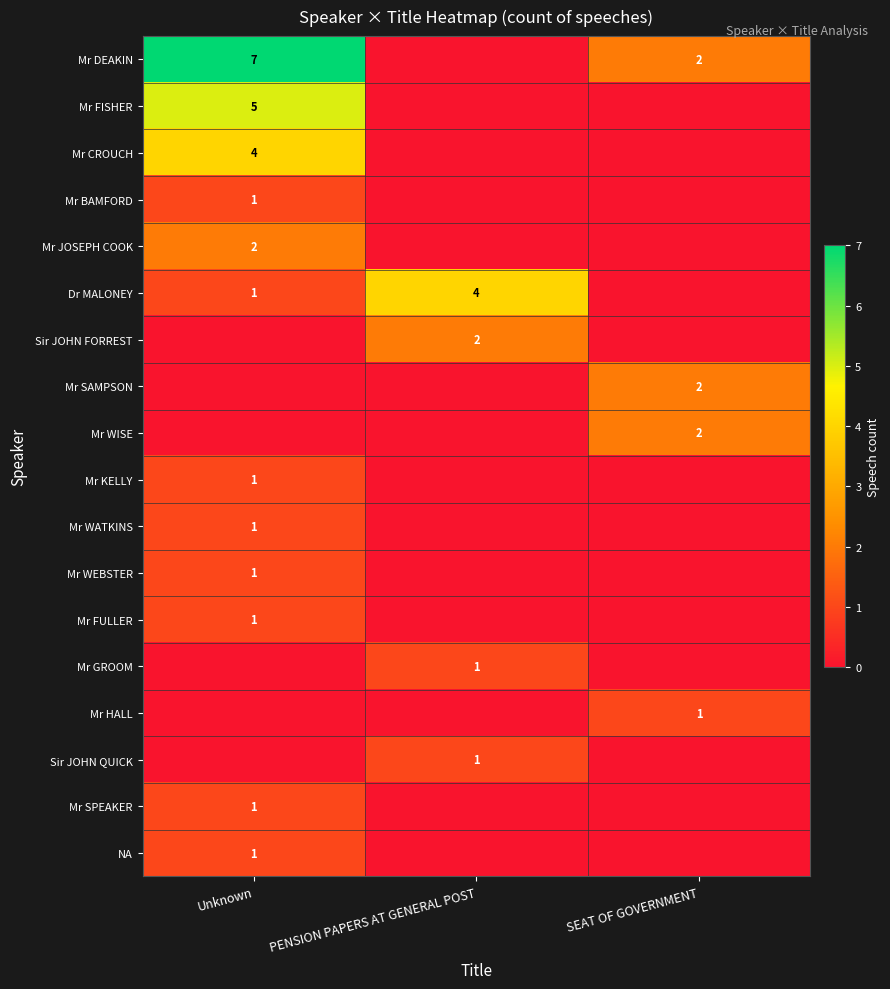

Is it true that Mr JOSEPH COOK equals 2 at Unknown?

True